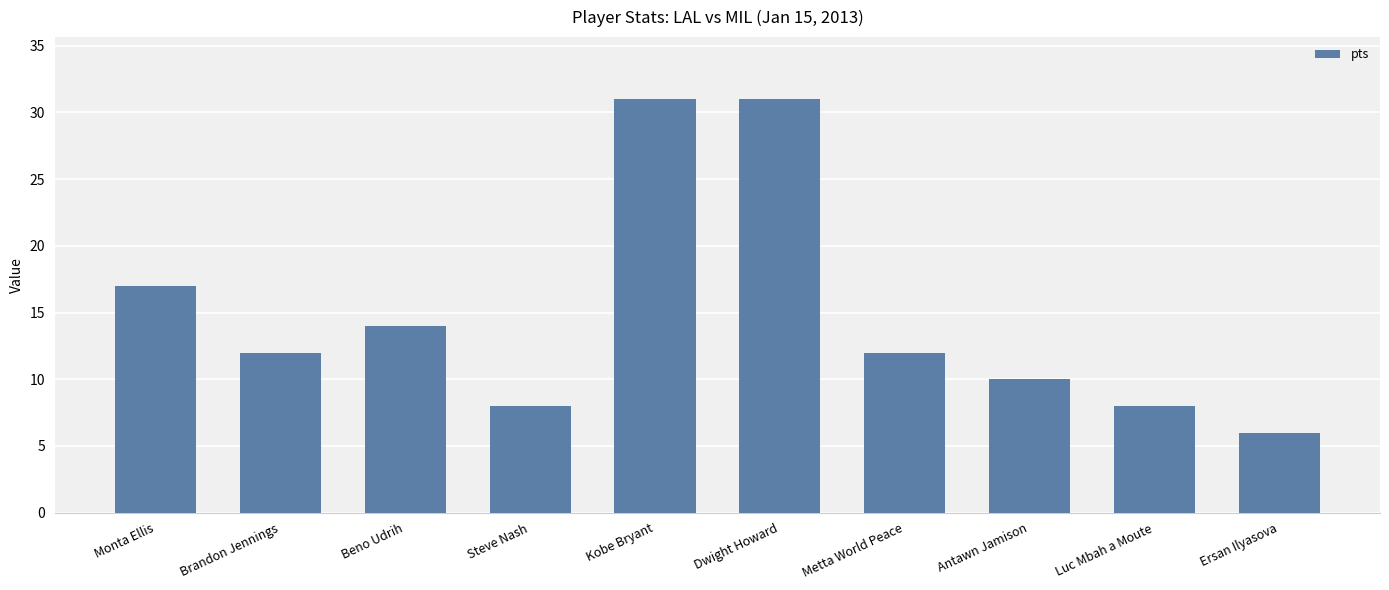

What is the label of the 7th bar from the left?

Metta World Peace